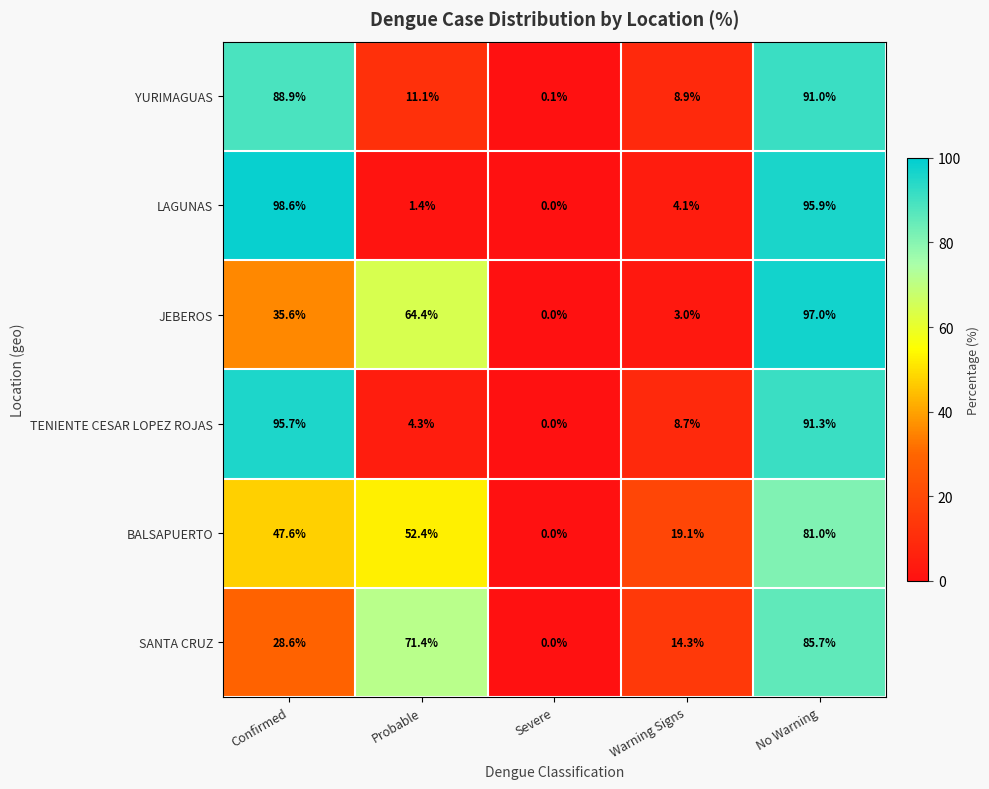

Reading left to right, what are all the values shown in this chart?

YURIMAGUAS: 88.9	11.1	0.1	8.9	91.0
LAGUNAS: 98.6	1.4	0.0	4.1	95.9
JEBEROS: 35.6	64.4	0.0	3.0	97.0
TENIENTE CESAR LOPEZ ROJAS: 95.7	4.3	0.0	8.7	91.3
BALSAPUERTO: 47.6	52.4	0.0	19.1	81.0
SANTA CRUZ: 28.6	71.4	0.0	14.3	85.7